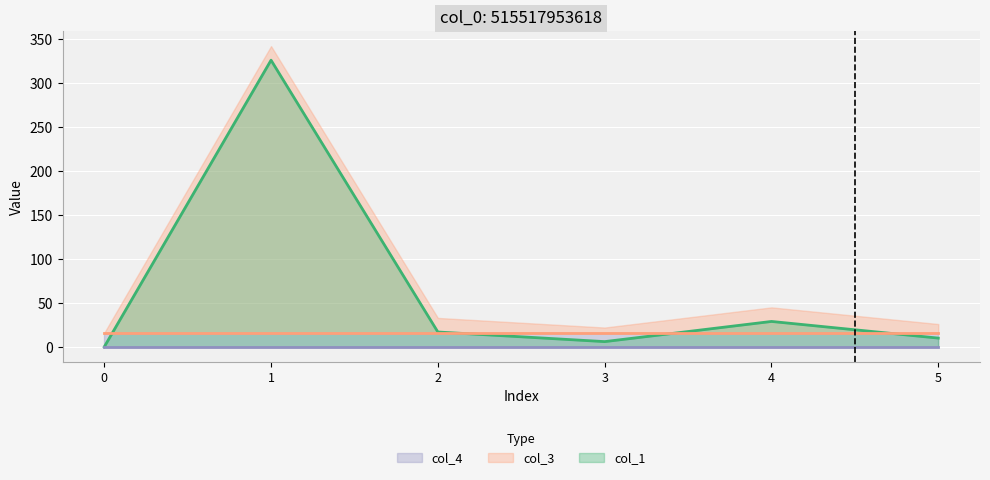

Reading right to left, list all the values displayed in this chart.

col_1: 10.0	28.9	6.0	17.0	326.0	0.0
col_3: 16.0	16.0	16.0	16.0	16.0	16.0
col_4: 0.0	0.0	0.0	0.0	0.0	0.0